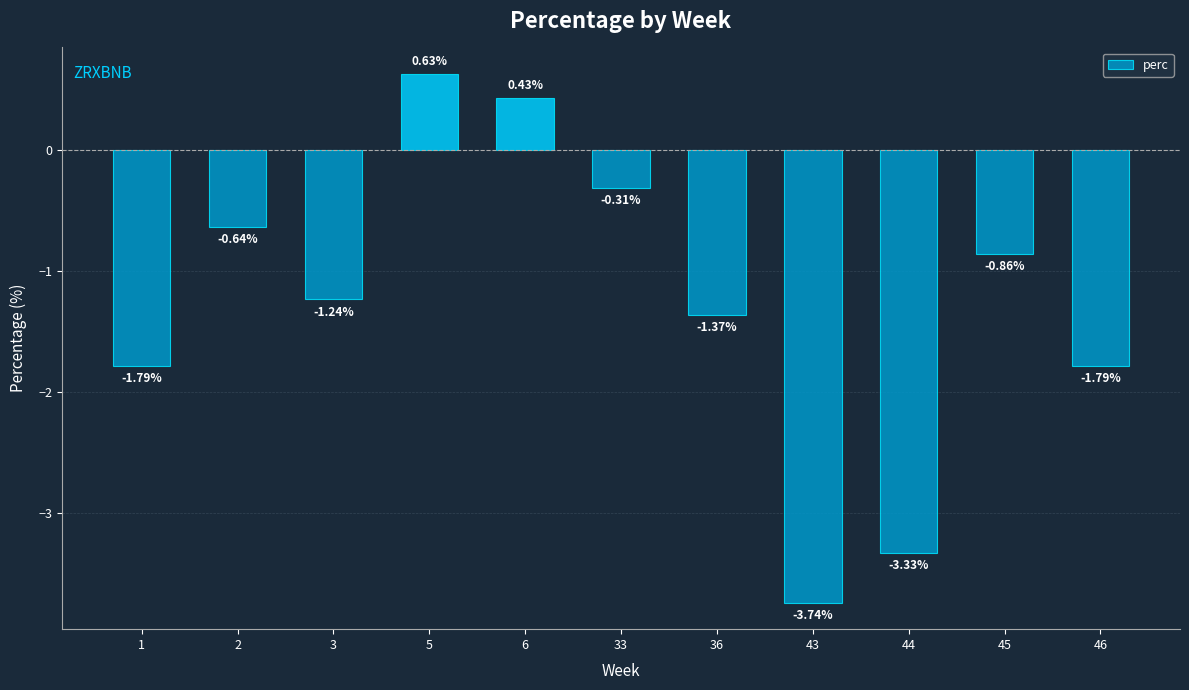

What is the difference between the maximum and minimum values?

4.4